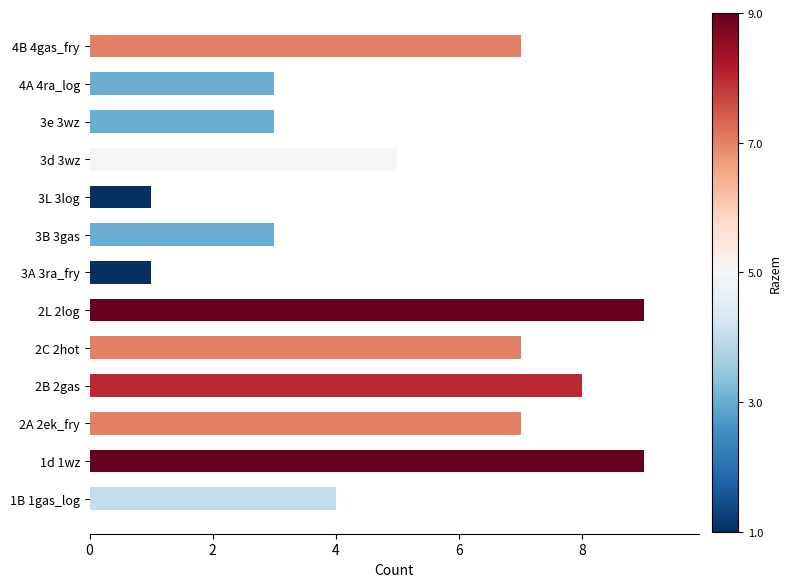

Reading bottom to top, transcribe all the data shown in this chart.

1B 1gas_log=4	1d 1wz=9	2A 2ek_fry=7	2B 2gas=8	2C 2hot=7	2L 2log=9	3A 3ra_fry=1	3B 3gas=3	3L 3log=1	3d 3wz=5	3e 3wz=3	4A 4ra_log=3	4B 4gas_fry=7